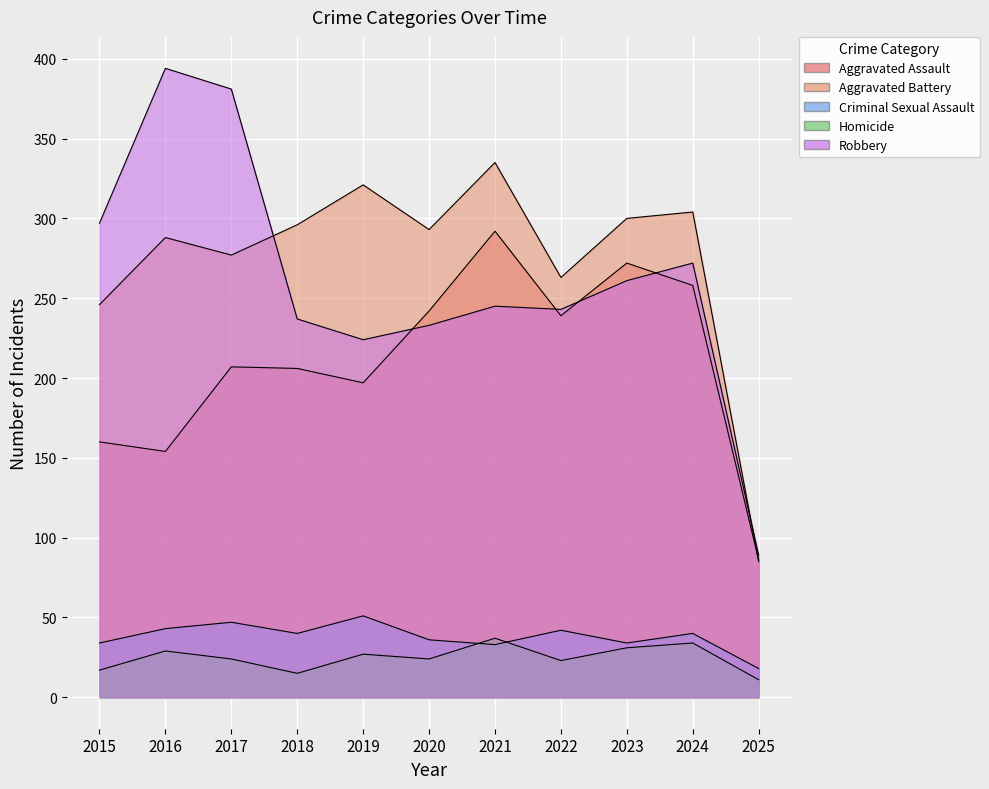

Where does the Robbery series first go above 245?

2015